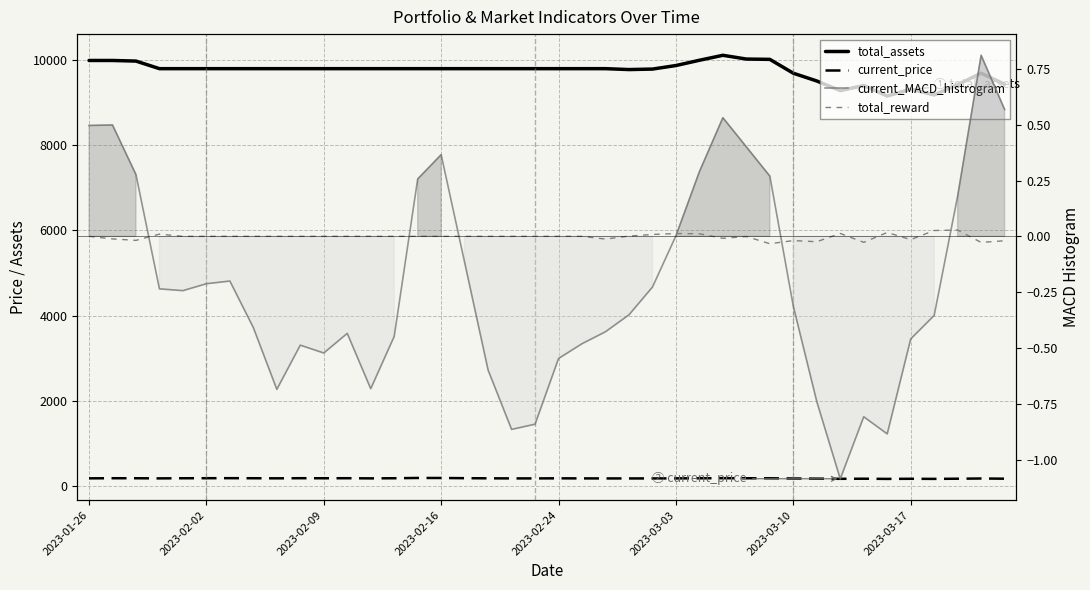

After their last crossing, which series has the higher values: total_reward or current_MACD_histrogram?

current_MACD_histrogram